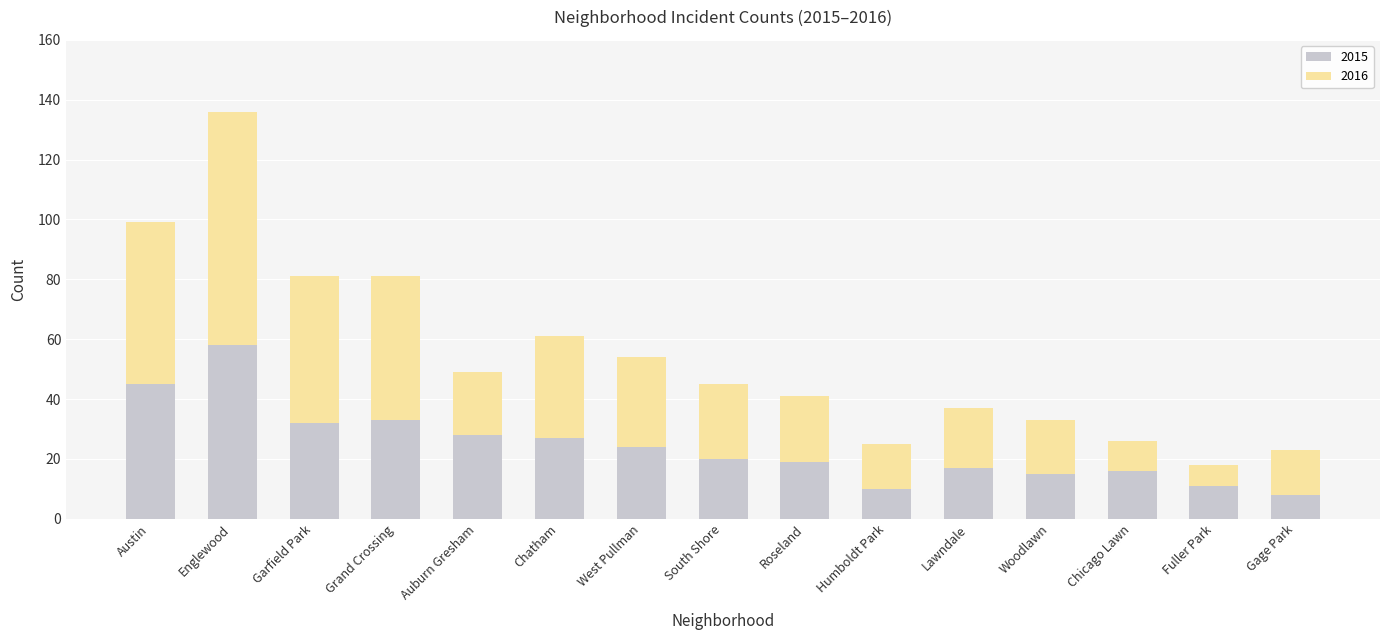

The value of 2015 at Garfield Park is 48. True or false?

False